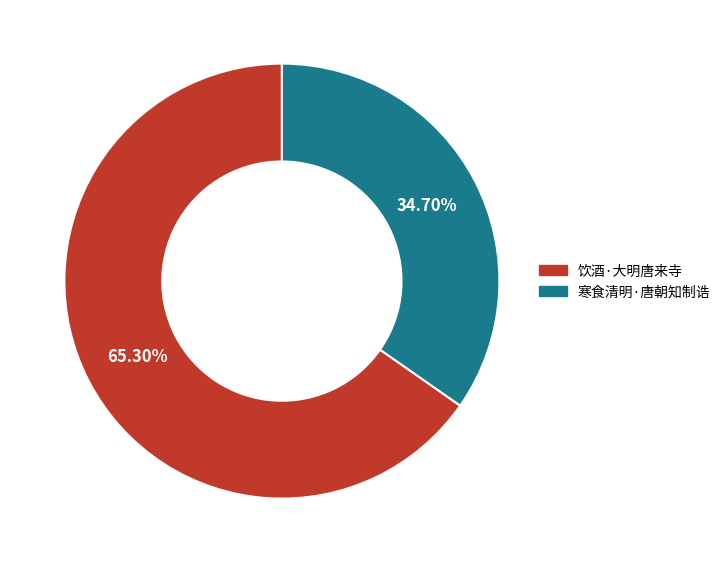

To the nearest percent, what is the difference between the 饮酒·大明唐来寺 and 寒食清明·唐朝知制诰 slice percentages?

31%